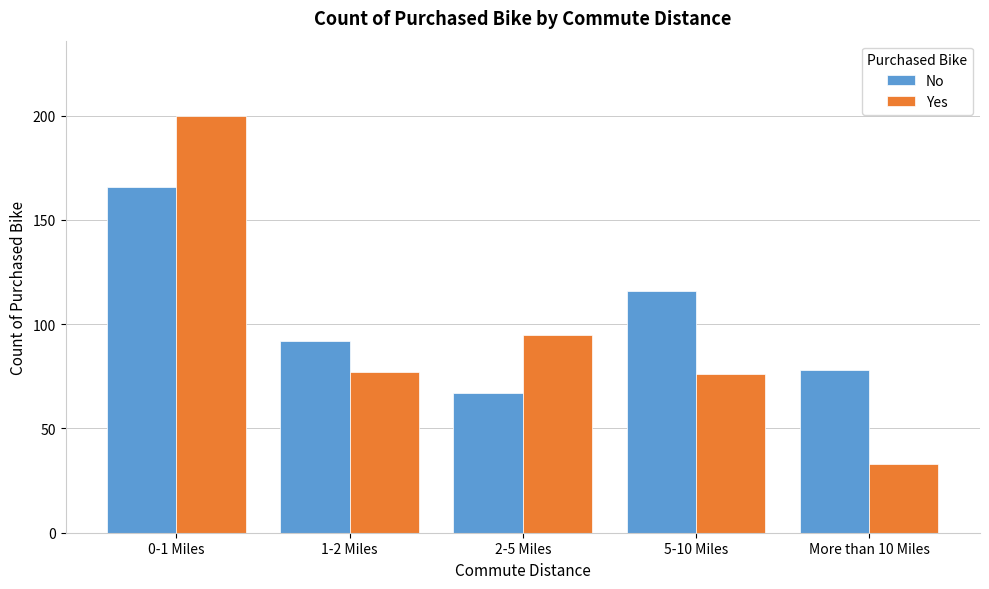

Reading left to right, extract all data points from this chart.

No: 0-1 Miles=166	1-2 Miles=92	2-5 Miles=67	5-10 Miles=116	More than 10 Miles=78
Yes: 0-1 Miles=200	1-2 Miles=77	2-5 Miles=95	5-10 Miles=76	More than 10 Miles=33